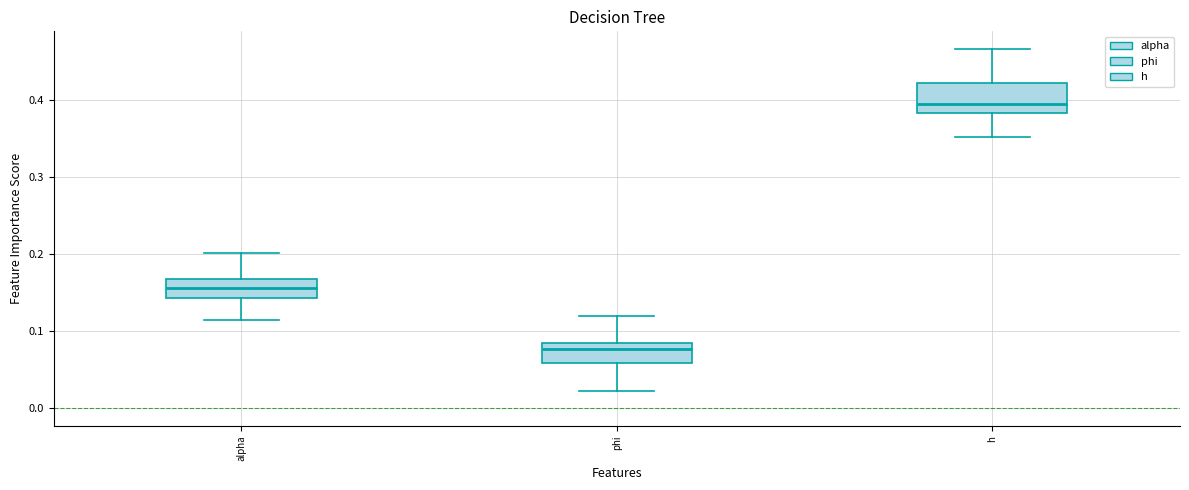

Which box's median line is the lowest?

phi